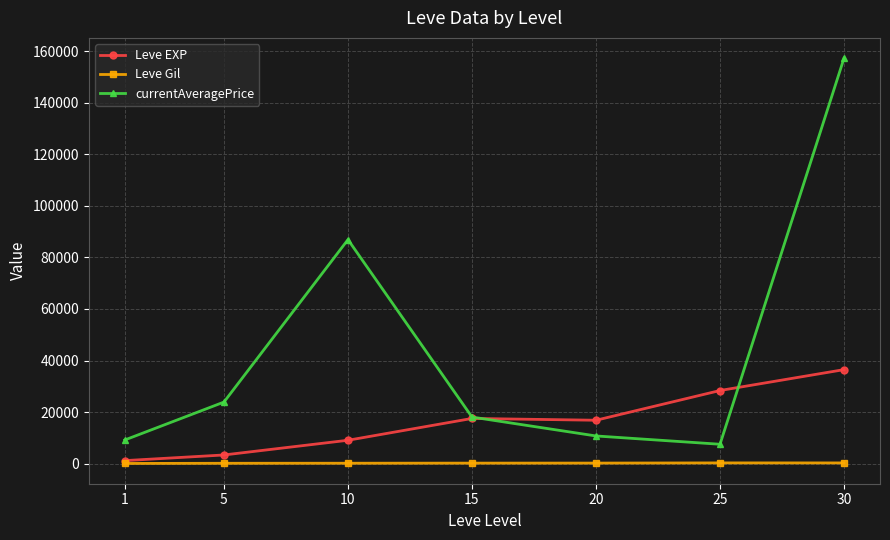

Which series has the largest total across all categories?

currentAveragePrice